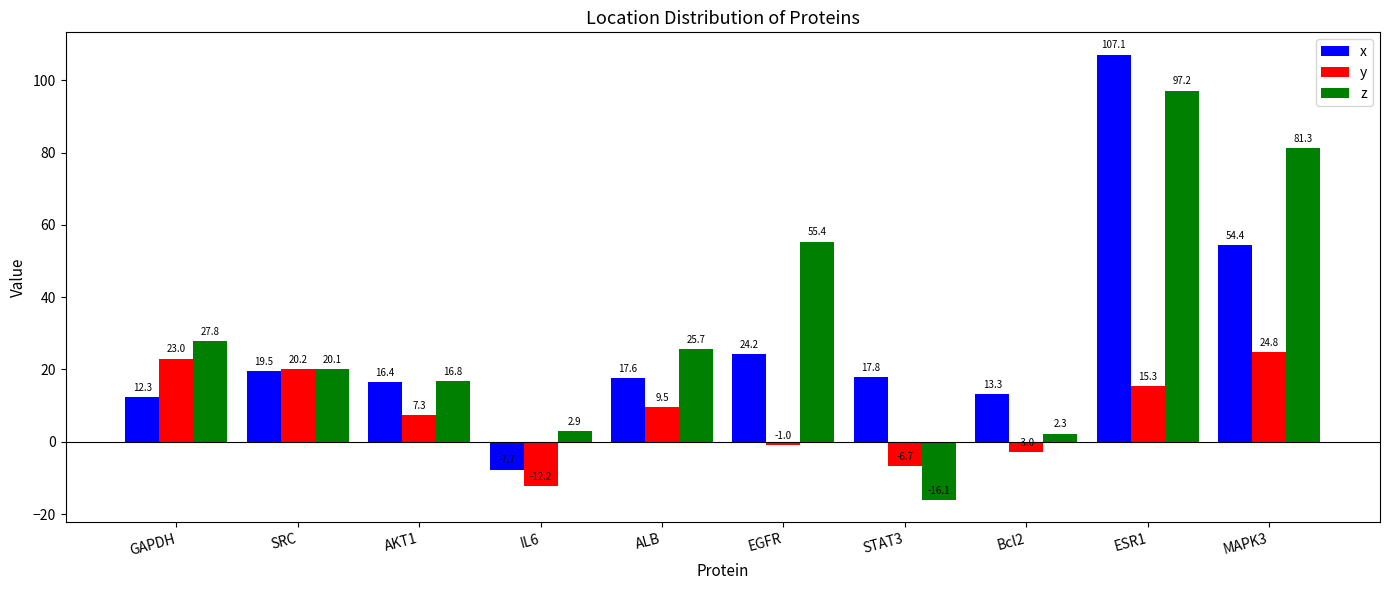

Reading right to left, extract all data points from this chart.

x: 54.4	107.1	13.3	17.8	24.2	17.6	-7.7	16.4	19.5	12.3
y: 24.8	15.3	-3.0	-6.7	-1.0	9.5	-12.2	7.3	20.2	23.0
z: 81.3	97.2	2.3	-16.1	55.4	25.7	2.9	16.8	20.1	27.8